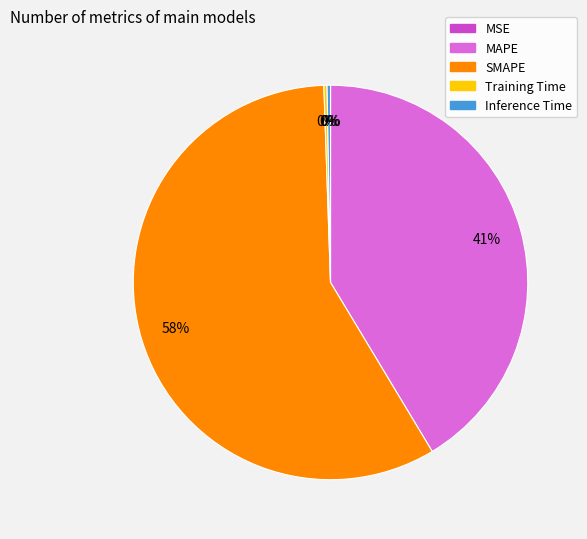

Combined, do Inference Time and SMAPE account for over 50%?

Yes